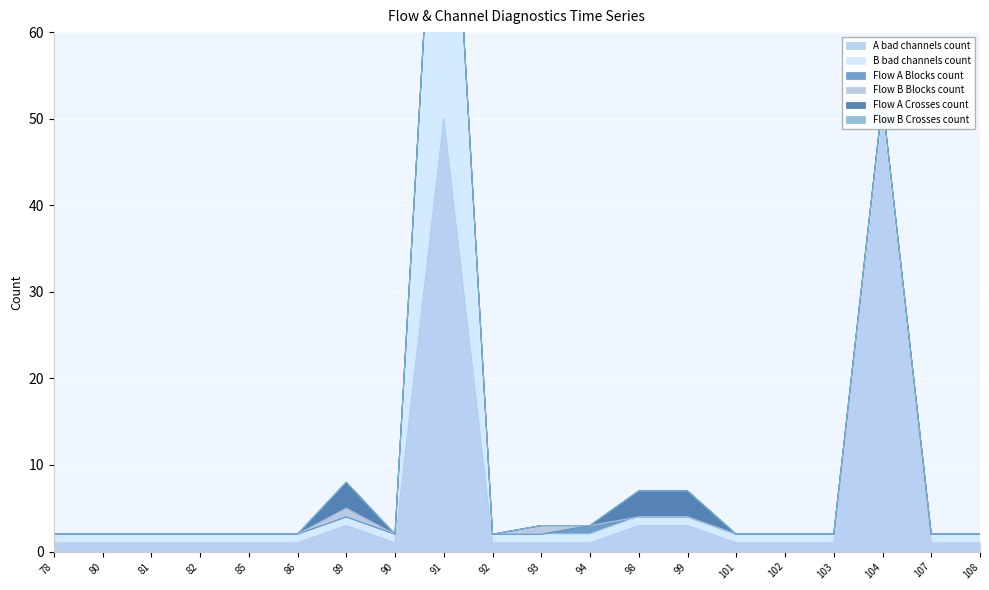

What is the total value across all series at 90?

2